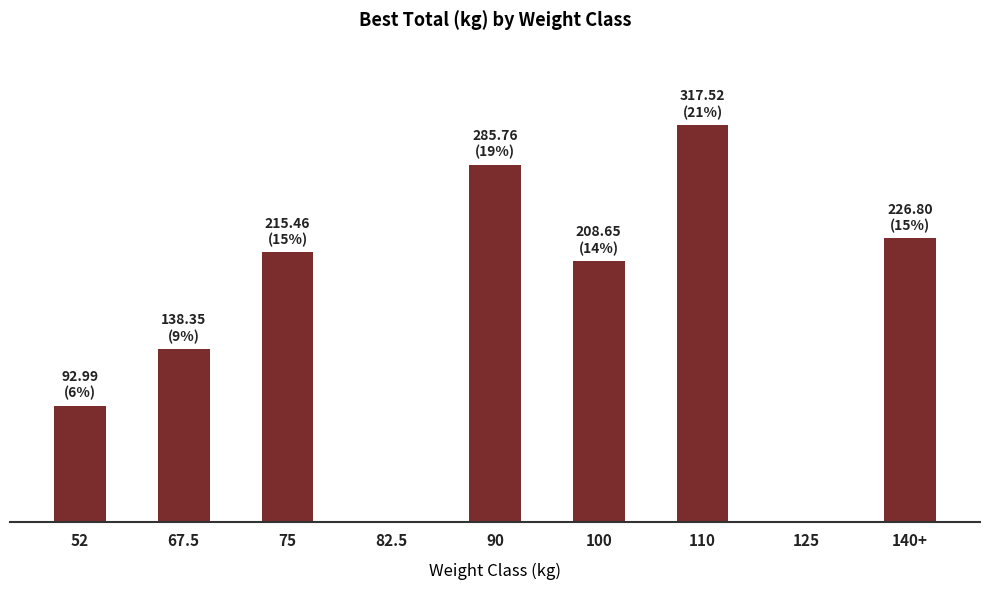

Approximately how many times larger is the value at 67.5 compared to 52?

1.5